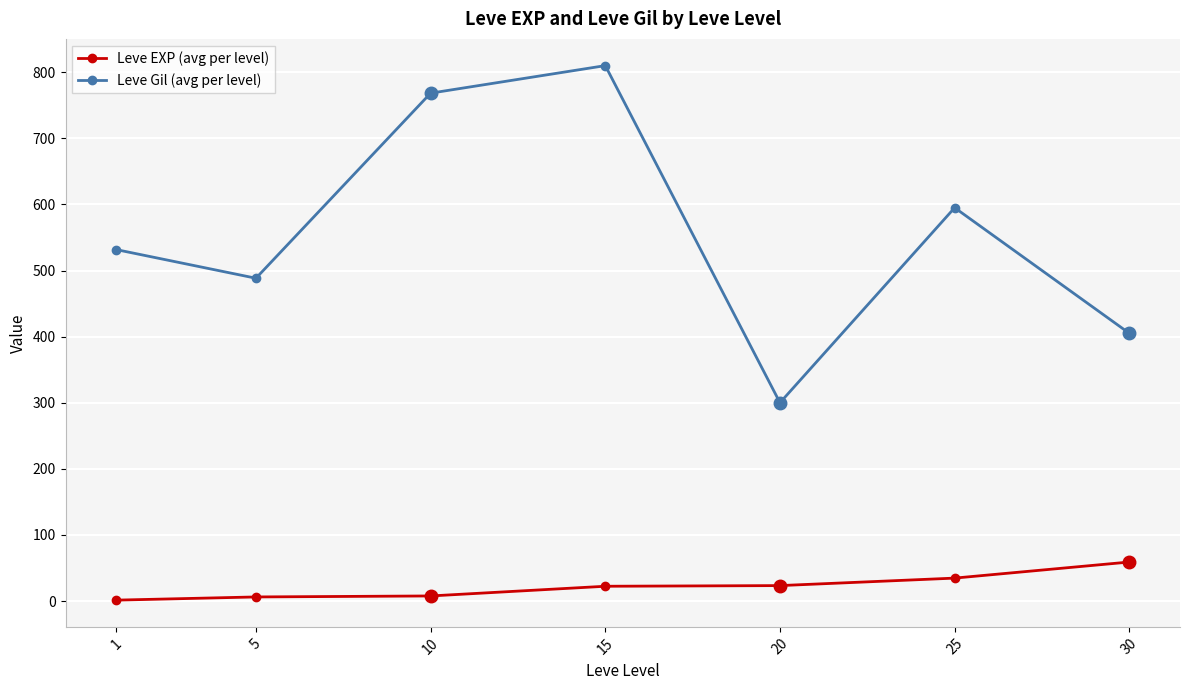

What value does the Leve Gil (avg per level) series have at 15?

810.0